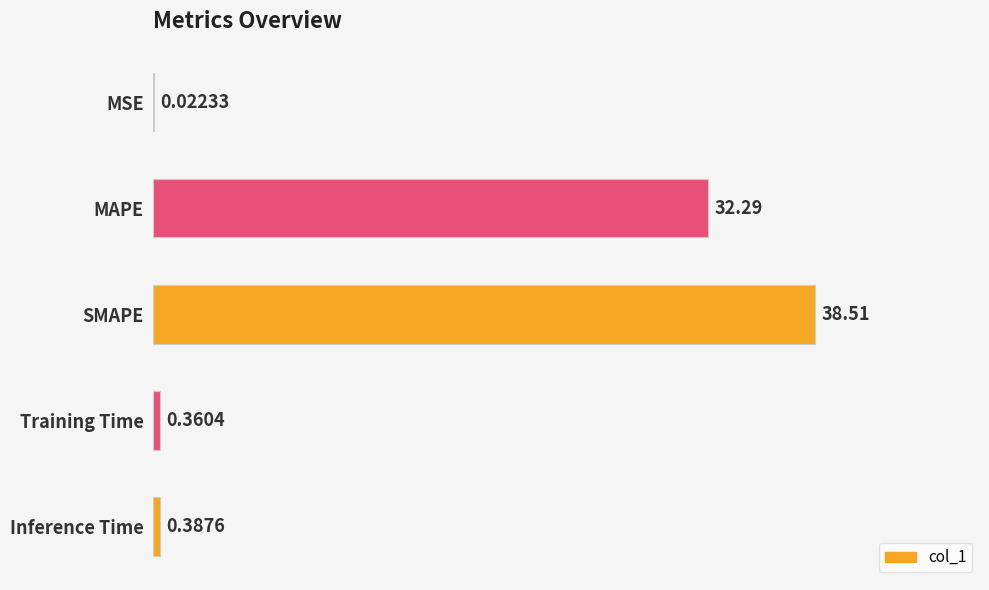

Between Training Time and SMAPE, which is larger?

SMAPE